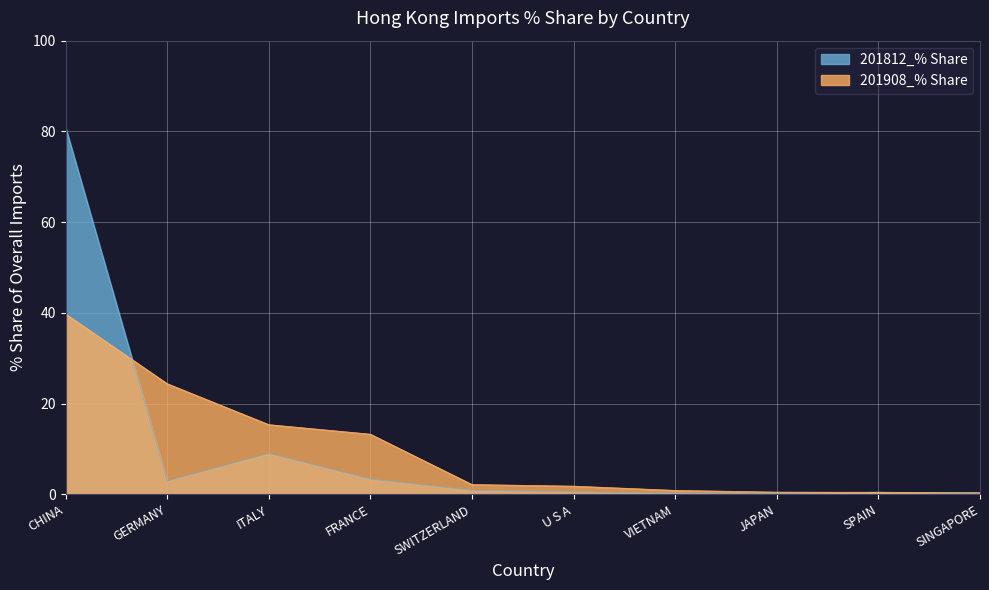

Where do 201908_% Share and 201812_% Share first cross each other?

CHINA and GERMANY